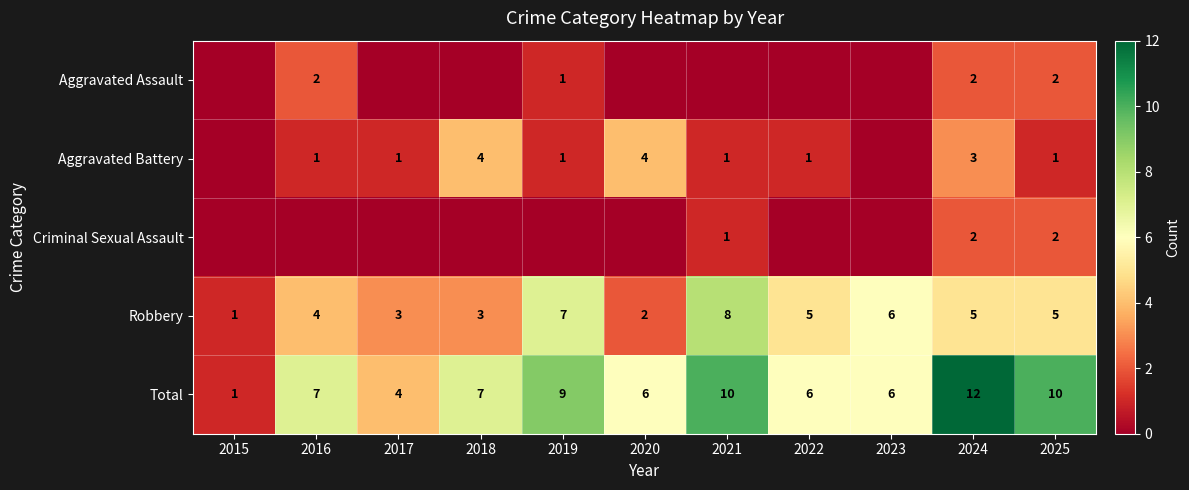

What is the difference between the maximum and minimum values in the Robbery series?

7